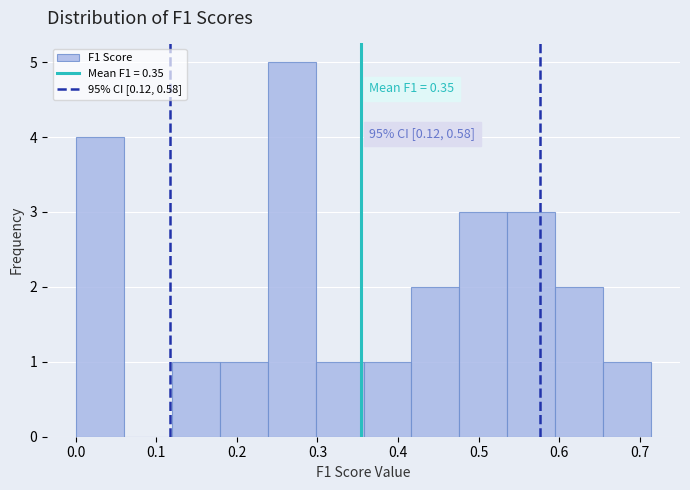

Which range on the x-axis has the tallest bar?

0.24 to 0.30